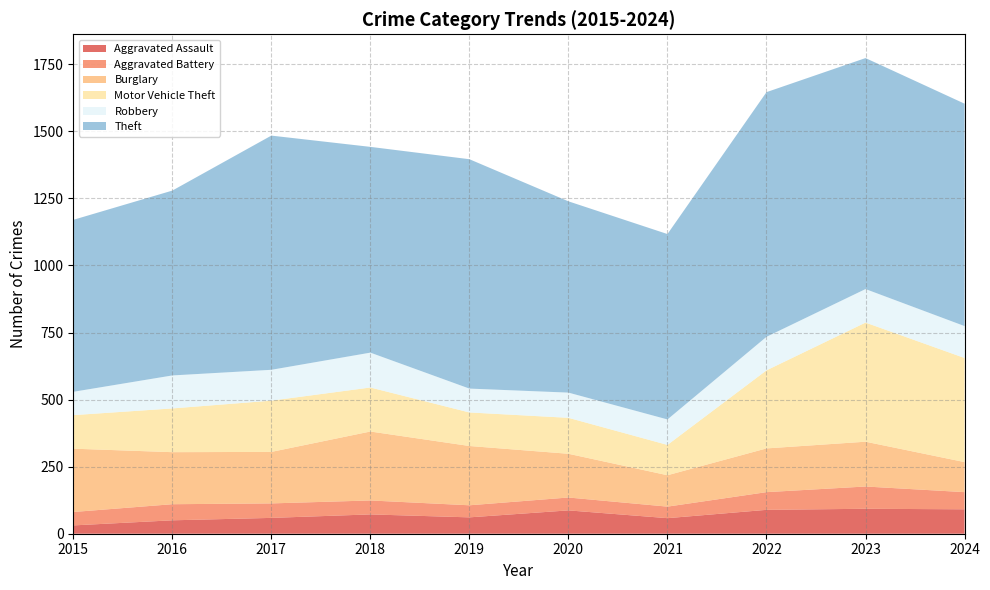

Where is the first local minimum for Burglary?

2017